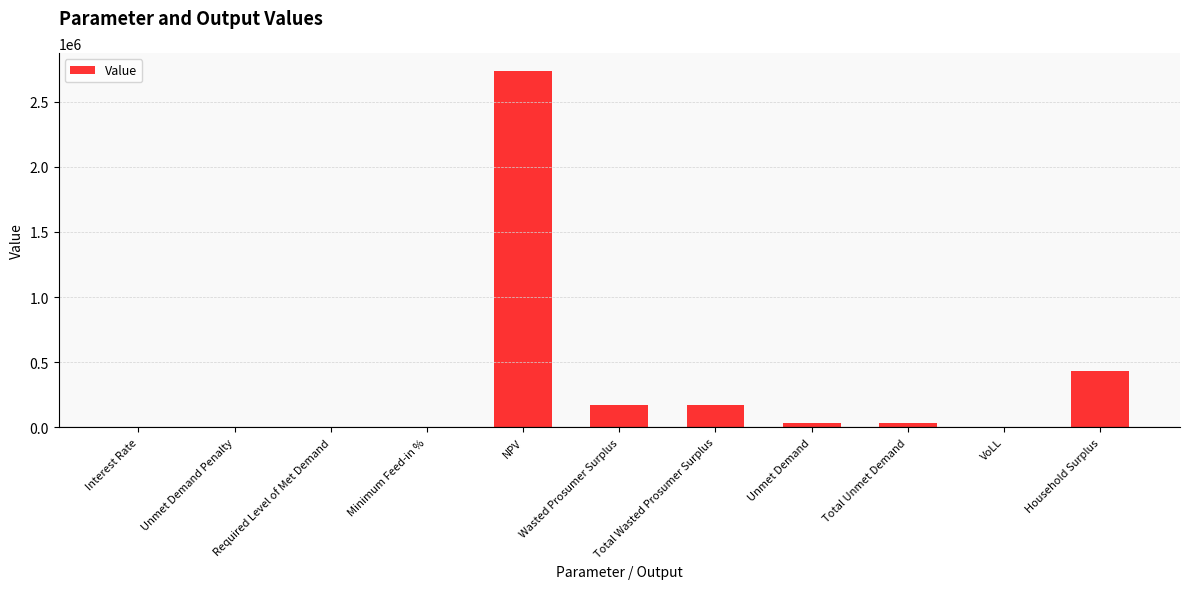

Which has a higher value, Household Surplus or Required Level of Met Demand?

Household Surplus